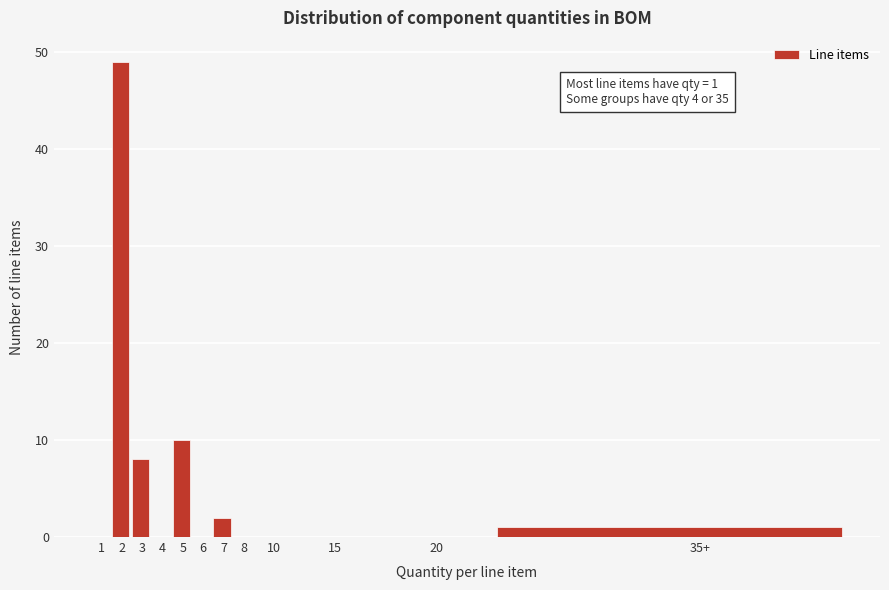

Reading left to right, extract all data points from this chart.

1=0	2=49	3=8	4=0	5=10	6=0	7=2	8=0	10=0	15=0	20=0	35+=1